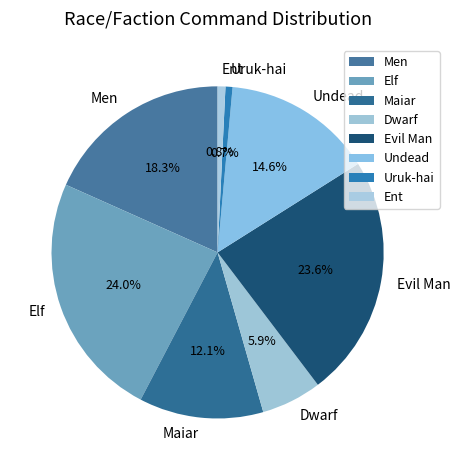

Is it true that Undead is 5% of the pie?

False